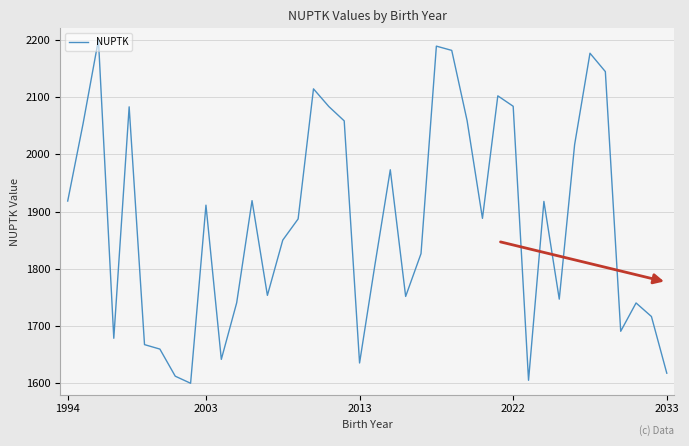

What is the difference between the maximum and minimum values?

600.0